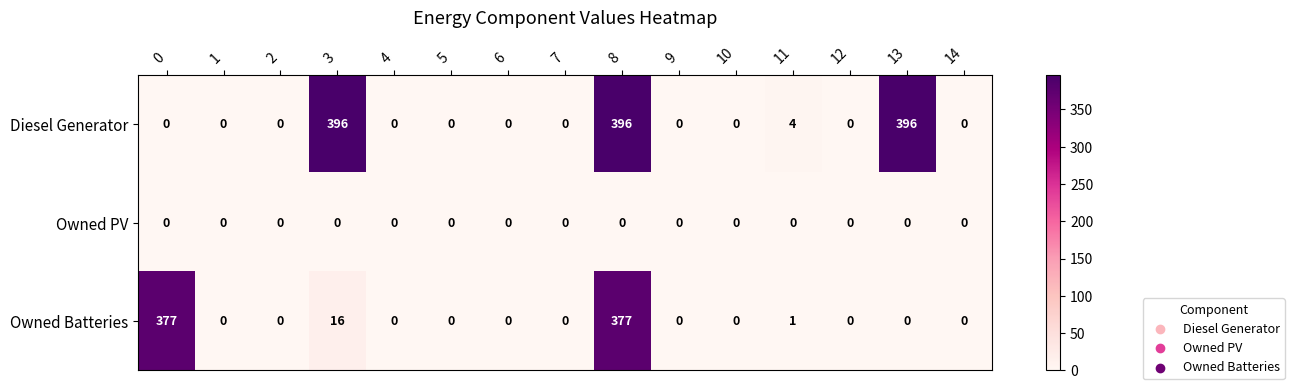

What is the sum of all Owned Batteries values?

771